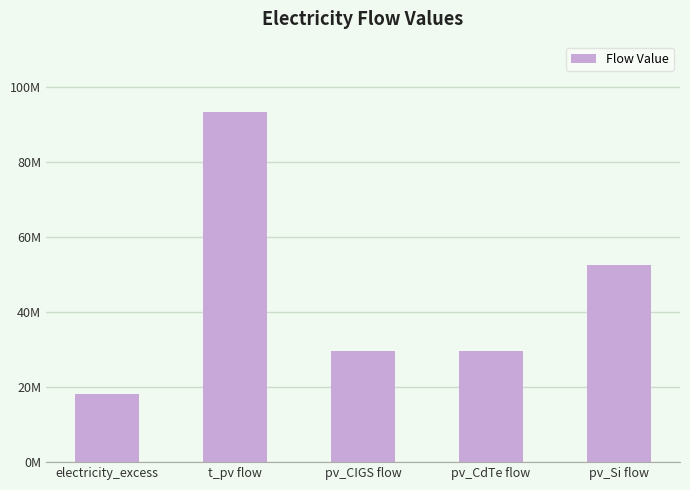

List the labels in order of value, smallest first.

electricity_excess, pv_CIGS flow, pv_CdTe flow, pv_Si flow, t_pv flow